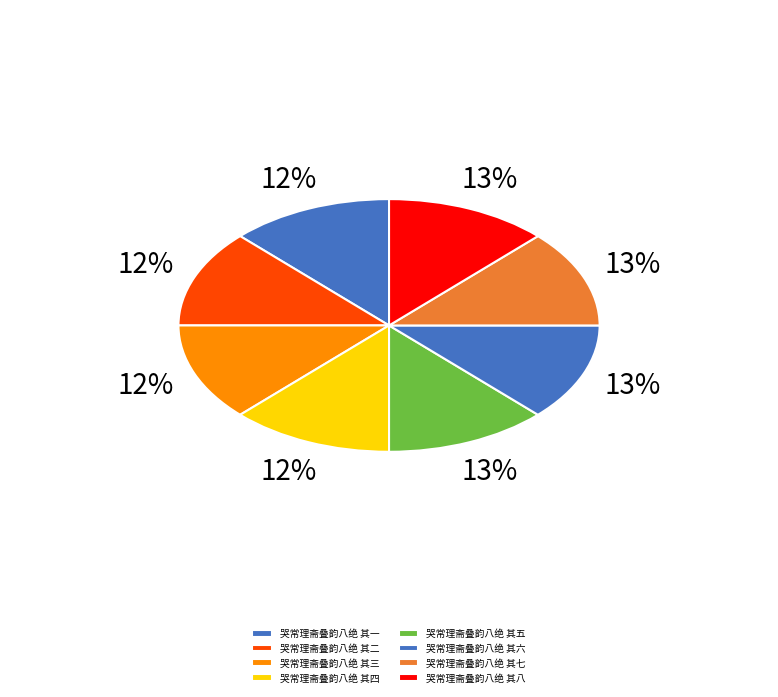

Approximately how many times larger is the value at 哭常理斋叠韵八绝 其六 compared to 哭常理斋叠韵八绝 其七?

1.0